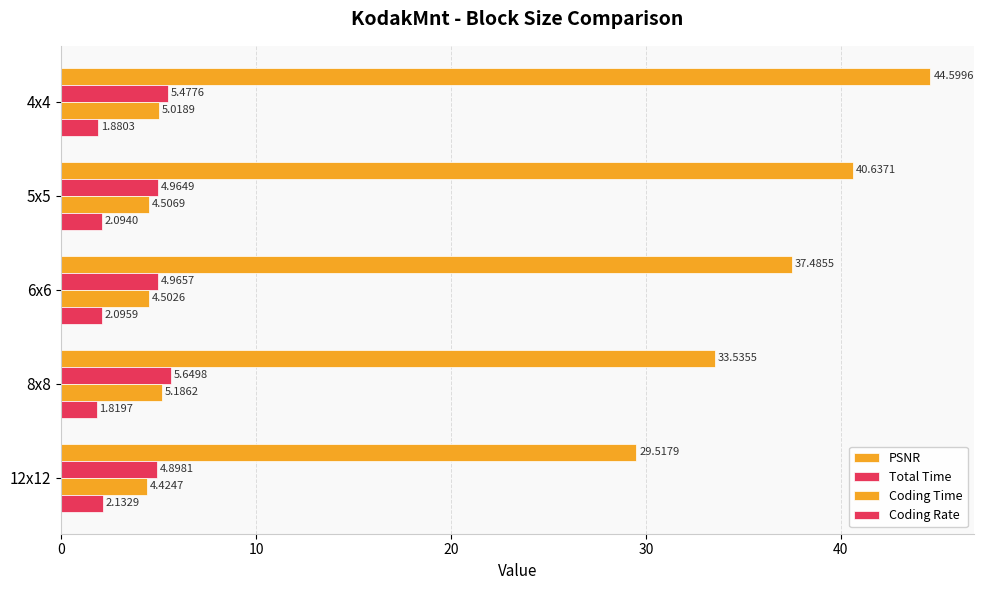

At how many categories does at least one series exceed 13?

5